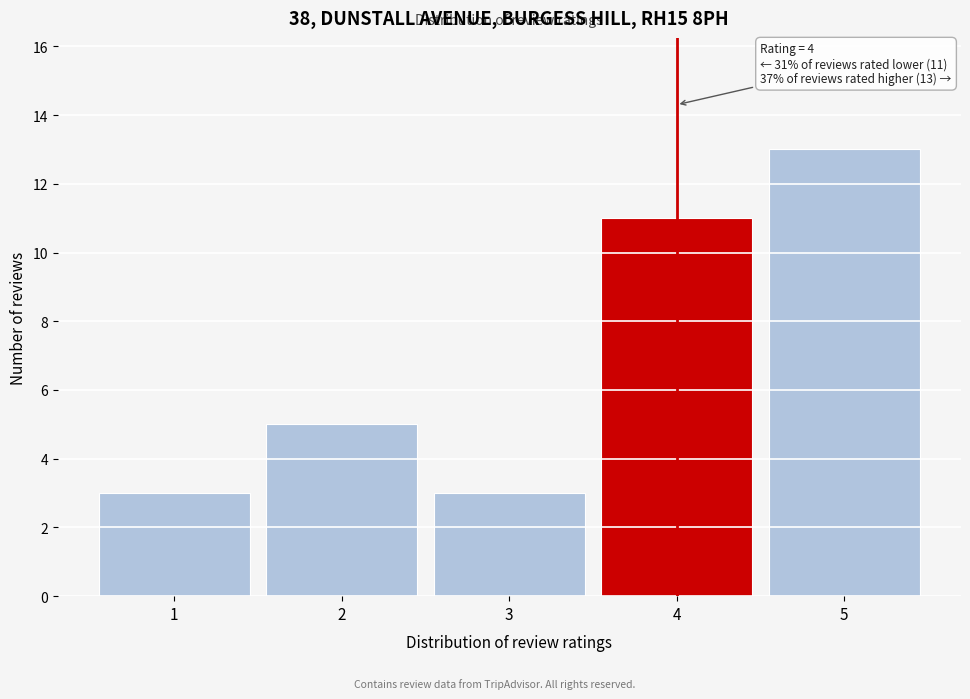

Reading left to right, what are all the values shown in this chart?

1=3	2=5	3=3	4=11	5=13